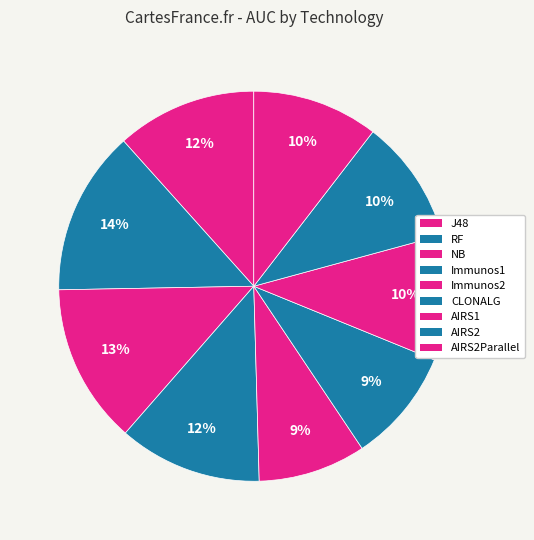

What percentage is the AIRS2 slice, to the nearest percent?

10%